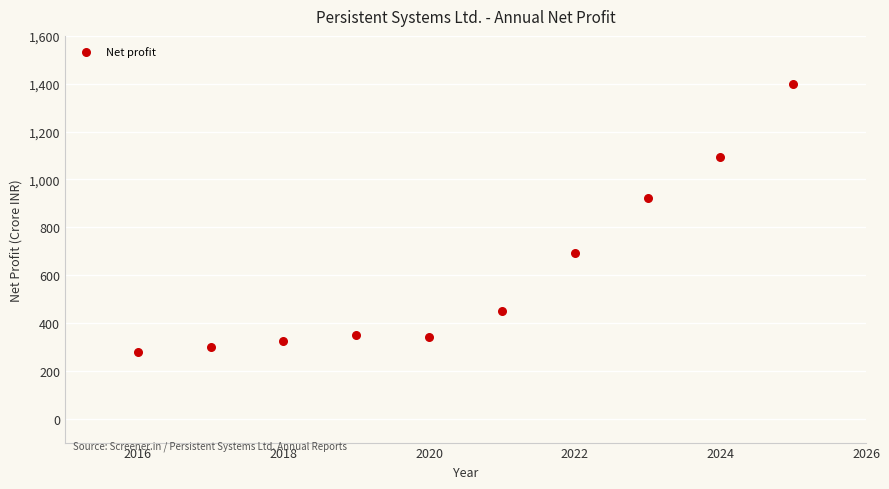

What Y value in the scatter plot is closest to 838?

921.1